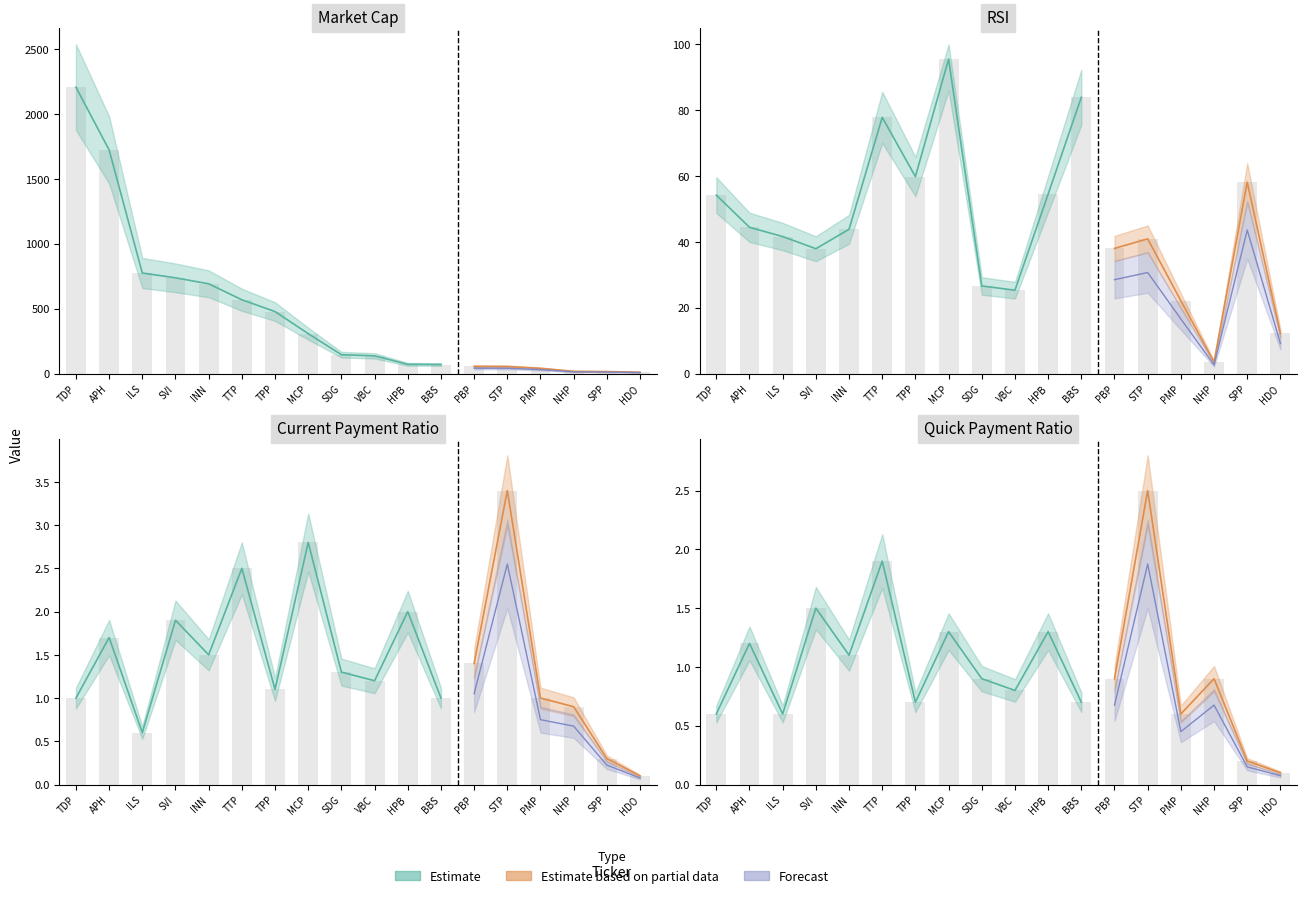

Where is marcap nearest to the value 1107?

ILS